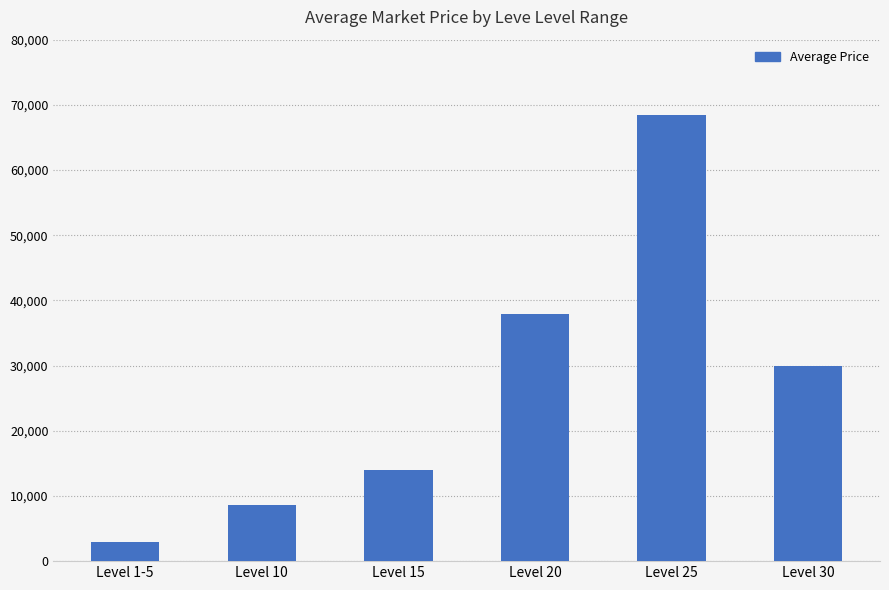

Which category has the lowest value across all series?

Level 1-5